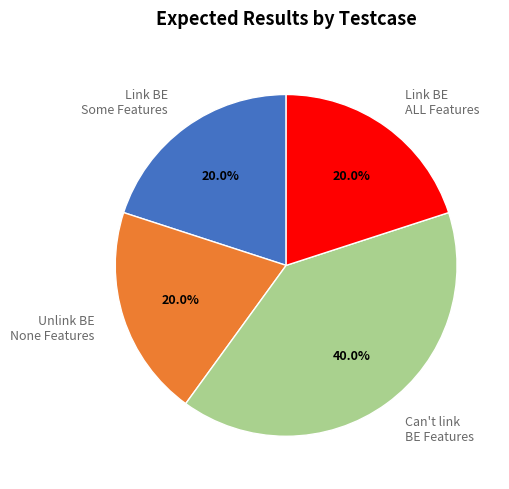

What is the ratio of the value at Link BE Some Features to the value at Link BE ALL Features?

1.0